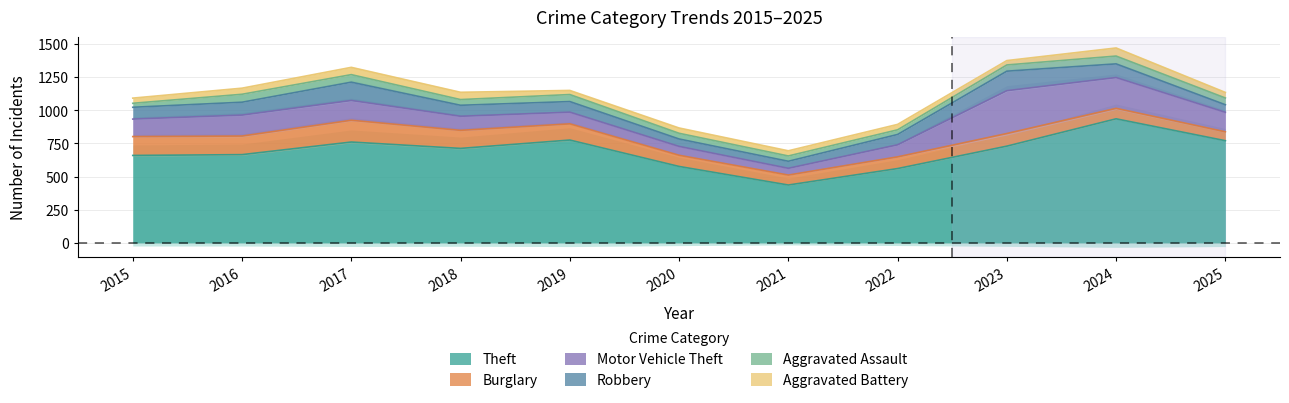

At which label does Robbery reach its peak?

2023